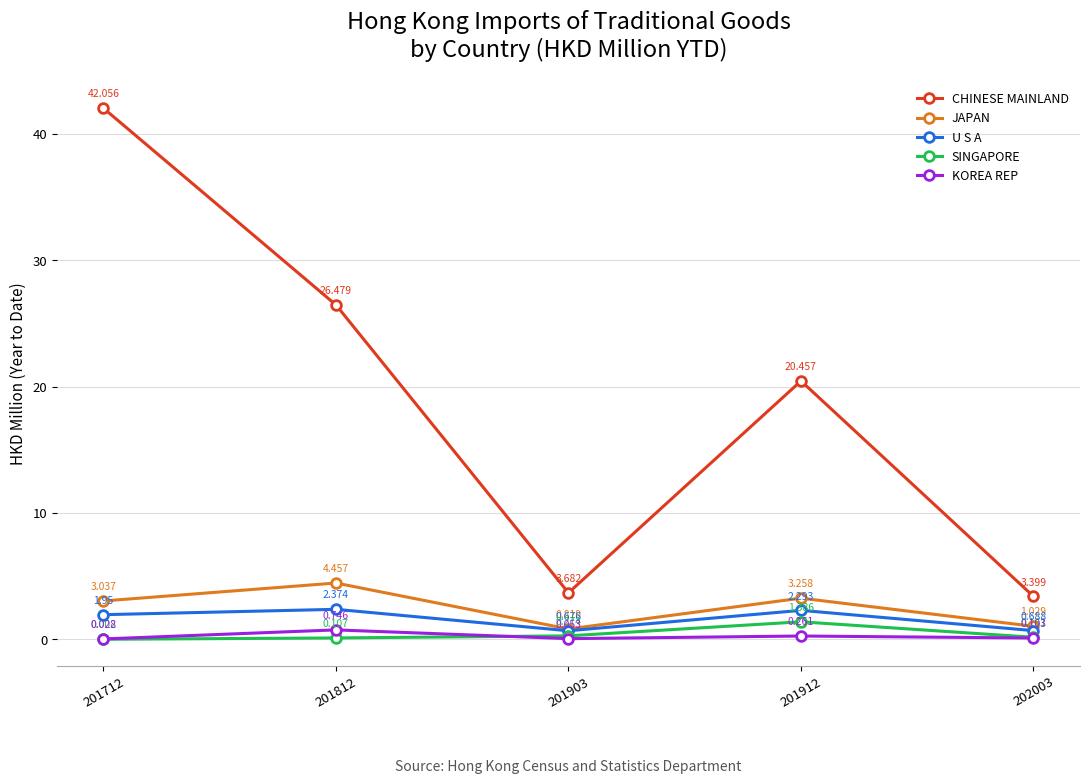

What is the sum of all JAPAN values?

12.6